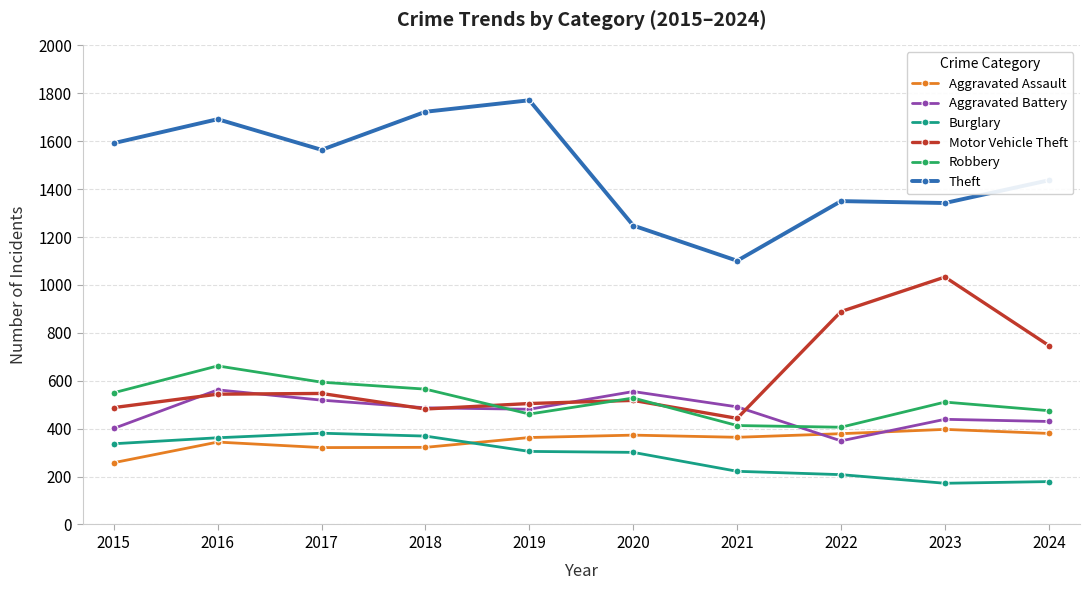

True or false: Theft and Aggravated Assault cross at least once.

False